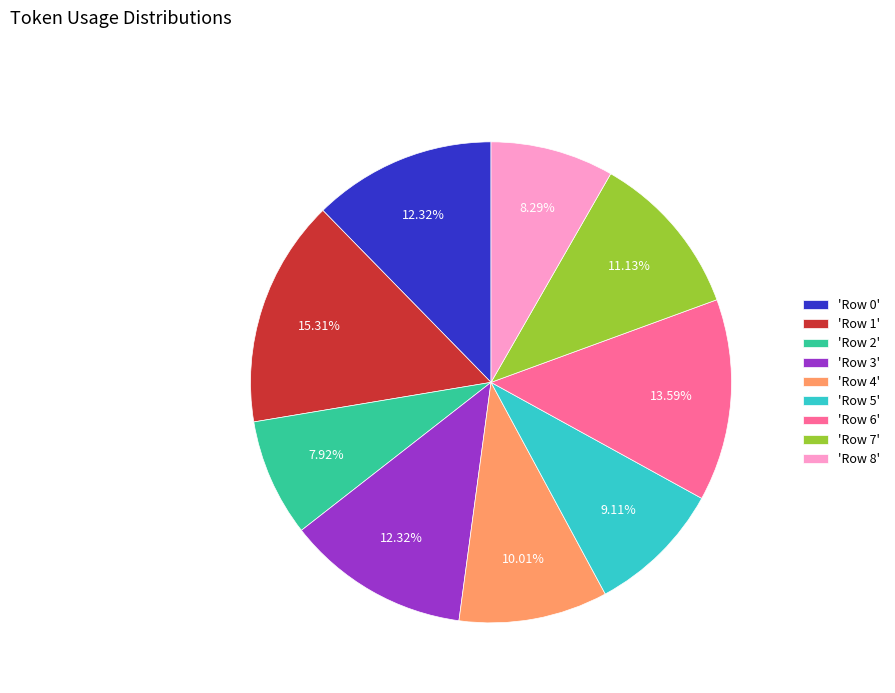

Which has a higher value, 'Row 4' or 'Row 1'?

'Row 1'